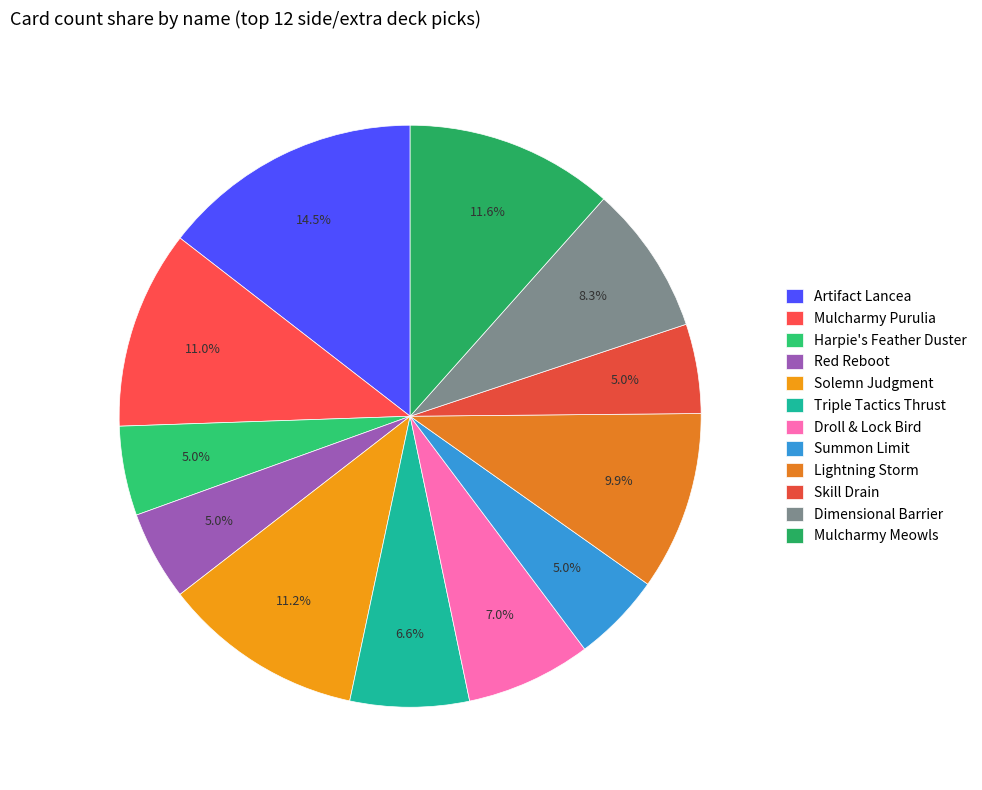

The Mulcharmy Meowls slice represents 1% of the pie. True or false?

False